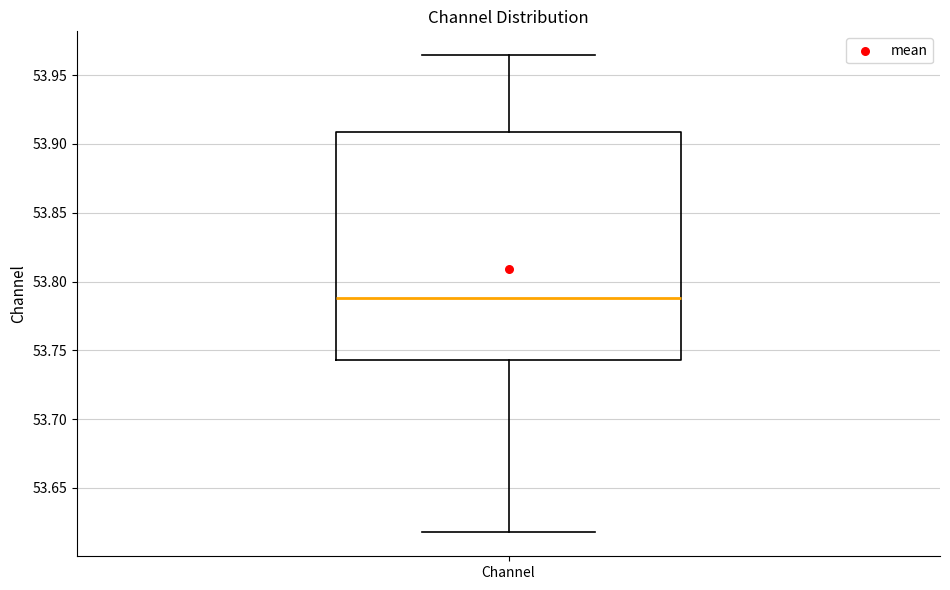

Transcribe this box plot: give where the median line is, the range the box spans, and where the two whiskers end, as read against the y-axis. The values are not printed on the chart, so give them approximately, as read against the axis.

median 53.790, box 53.745 to 53.910, whiskers 53.620 to 53.965